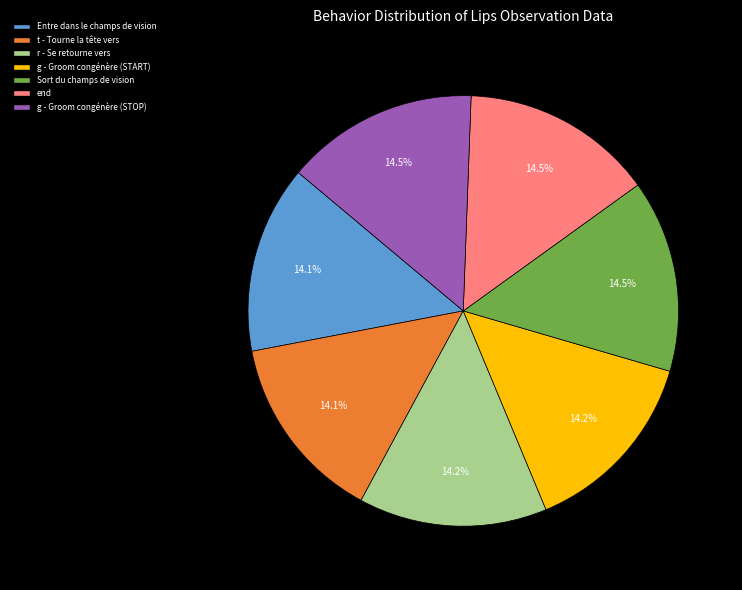

What is the ratio of the value at t - Tourne la tête vers to the value at end?

1.0